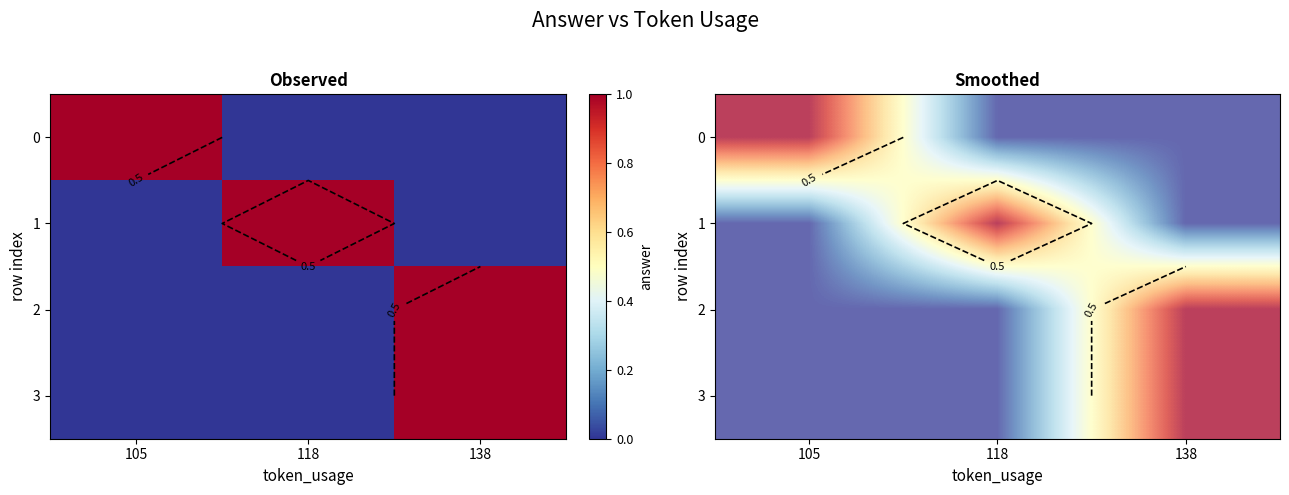

How many categories are shown in the chart?

3